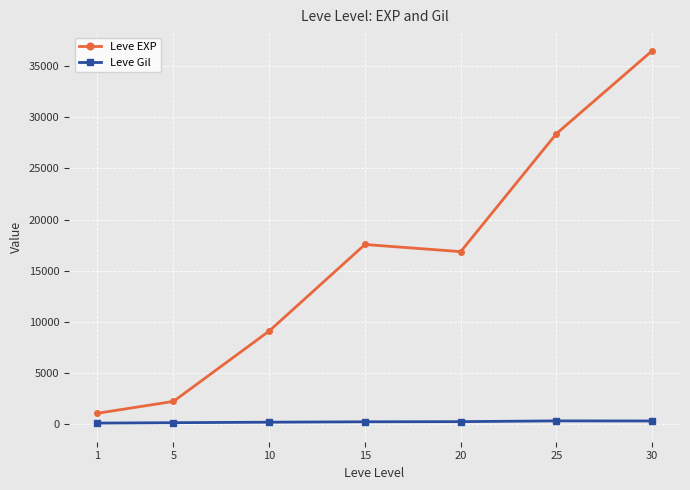

How many series are shown in this chart?

2